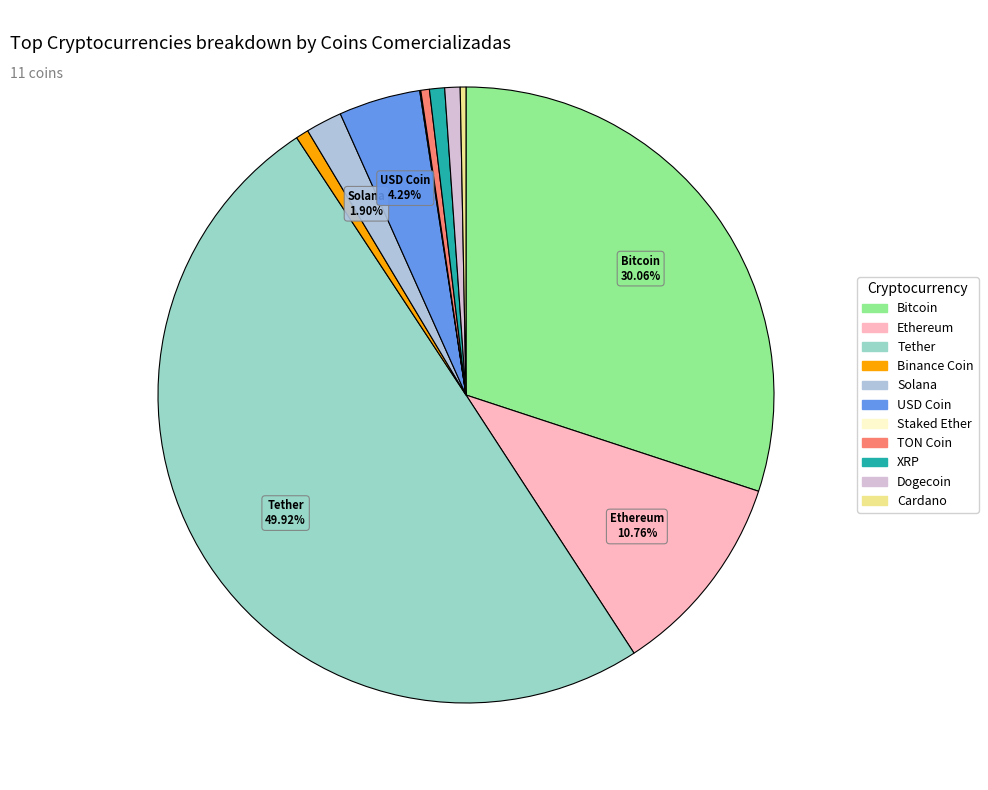

Rank the categories by value from lowest to highest.

Staked Ether, Cardano, TON Coin, Binance Coin, XRP, Dogecoin, Solana, USD Coin, Ethereum, Bitcoin, Tether